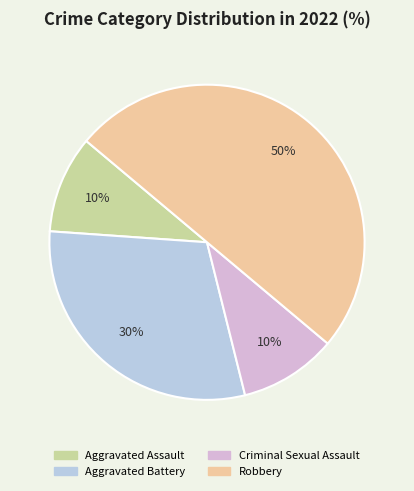

What is the largest slice in the pie chart?

Robbery